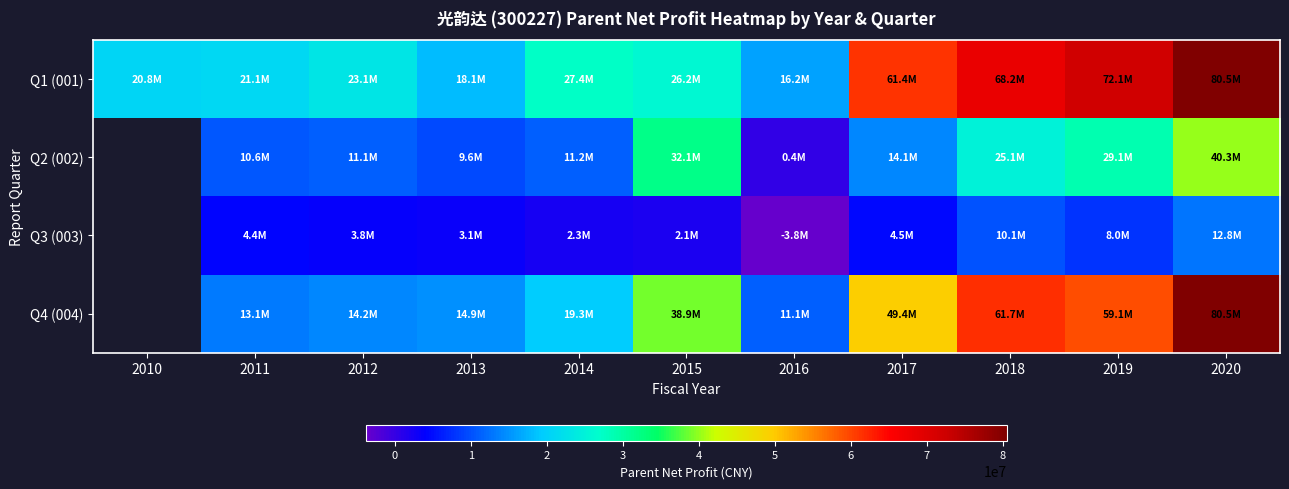

Which label corresponds to the largest value in the chart?

2020